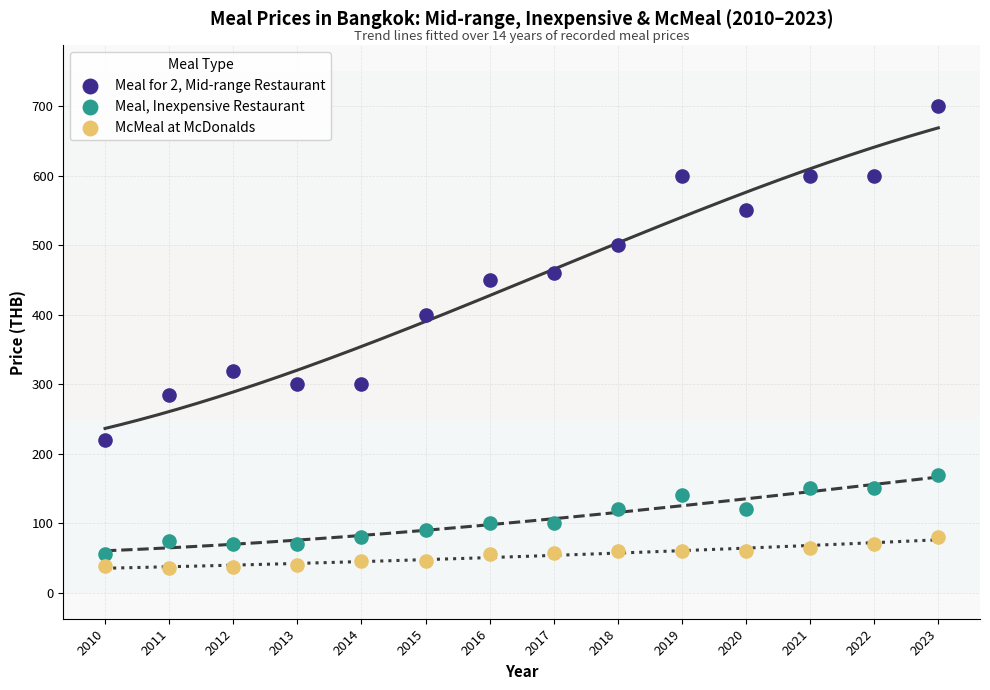

Which series has the widest spread of Y values?

Meal for 2, Mid-range Restaurant